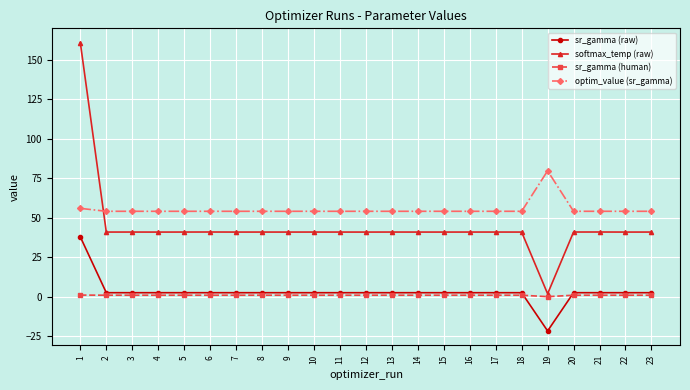

True or false: sr_gamma (human) and optim_value (sr_gamma) intersect in this chart.

False